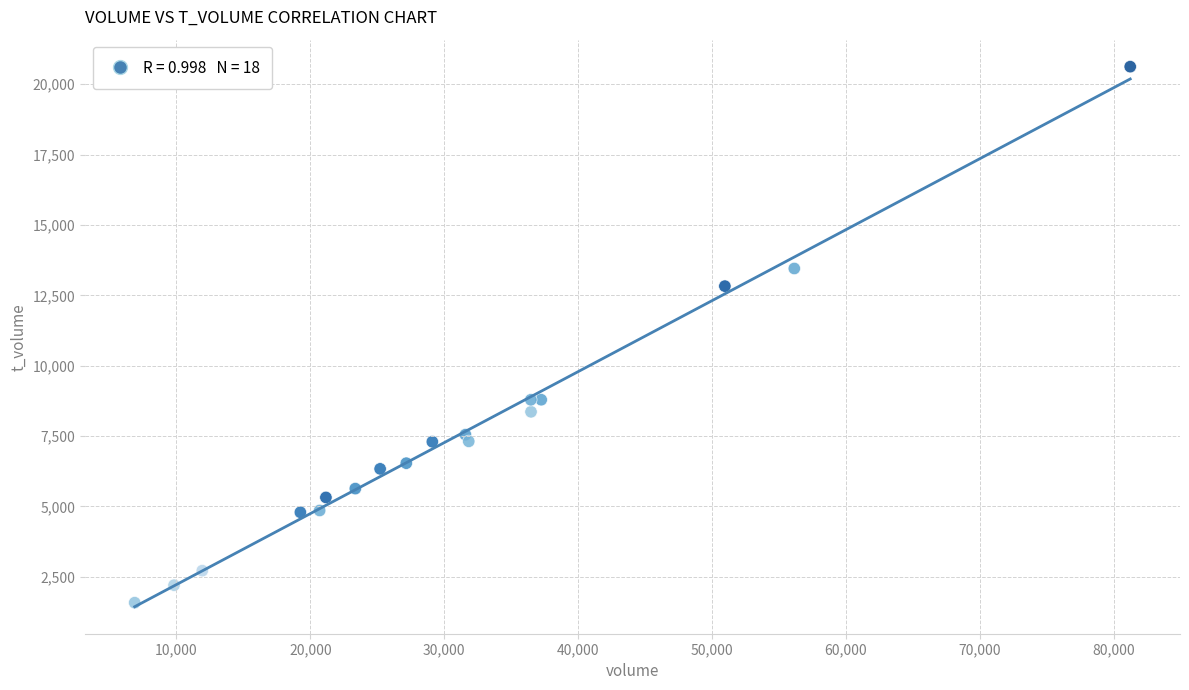

What Y value in the scatter plot is closest to 11101?

12826